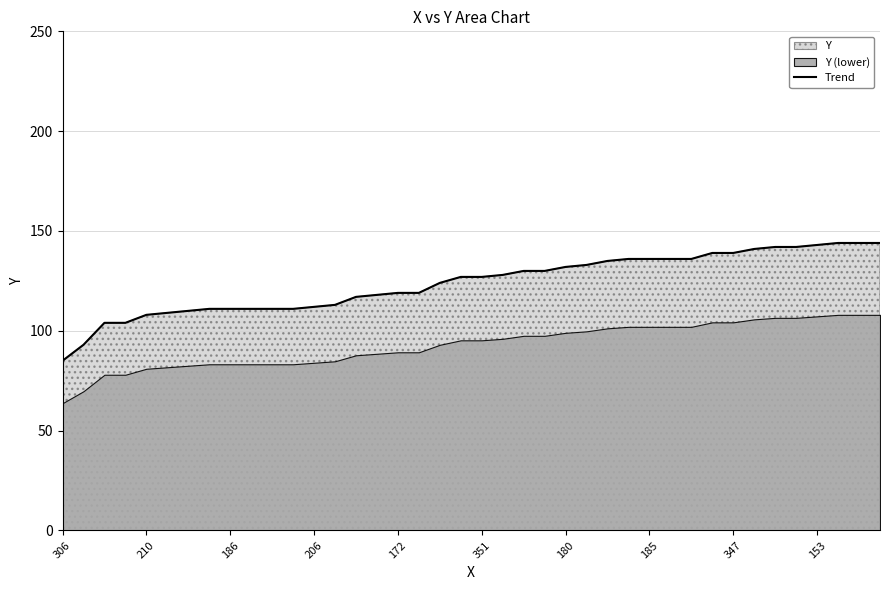

What is the greatest value displayed?

144